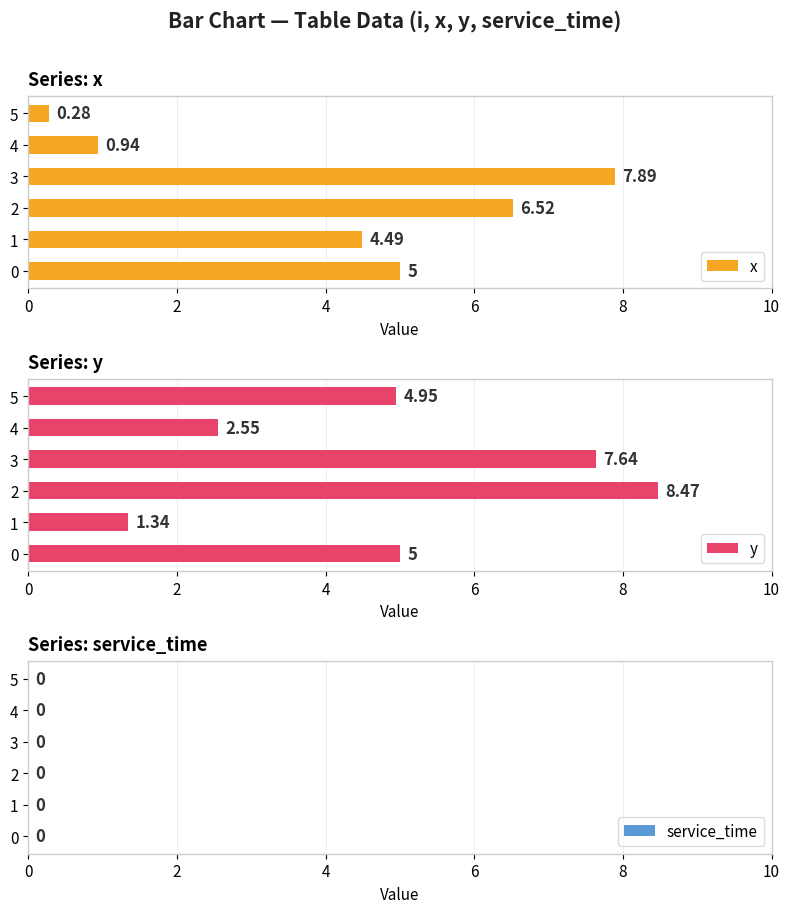

What is the value of the x bar at the 4th from the left?

7.9